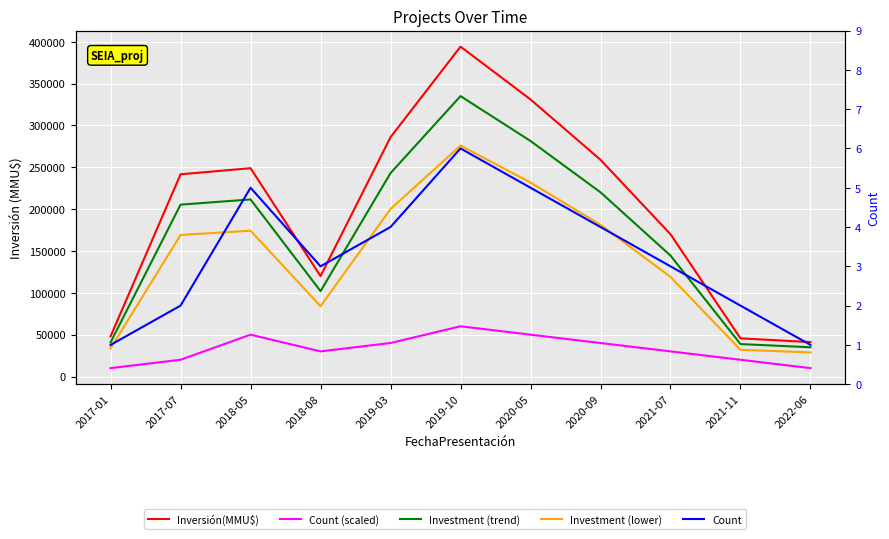

Reading left to right, extract all data points from this chart.

Inversión(MMU$): 48000.0	241609.0	248924.0	120000.0	285944.0	394207.0	331088.0	258962.0	170000.0	45588.0	41100.0
Count (scaled): 10000.0	20000.0	50000.0	30000.0	40000.0	60000.0	50000.0	40000.0	30000.0	20000.0	10000.0
Investment (trend): 40800.0	205367.6	211585.4	102000.0	243052.4	335076.0	281424.8	220117.7	144500.0	38749.8	34935.0
Investment (lower): 33600.0	169126.3	174246.8	84000.0	200160.8	275944.9	231761.6	181273.4	119000.0	31911.6	28770.0
Count: 1.0	2.0	5.0	3.0	4.0	6.0	5.0	4.0	3.0	2.0	1.0